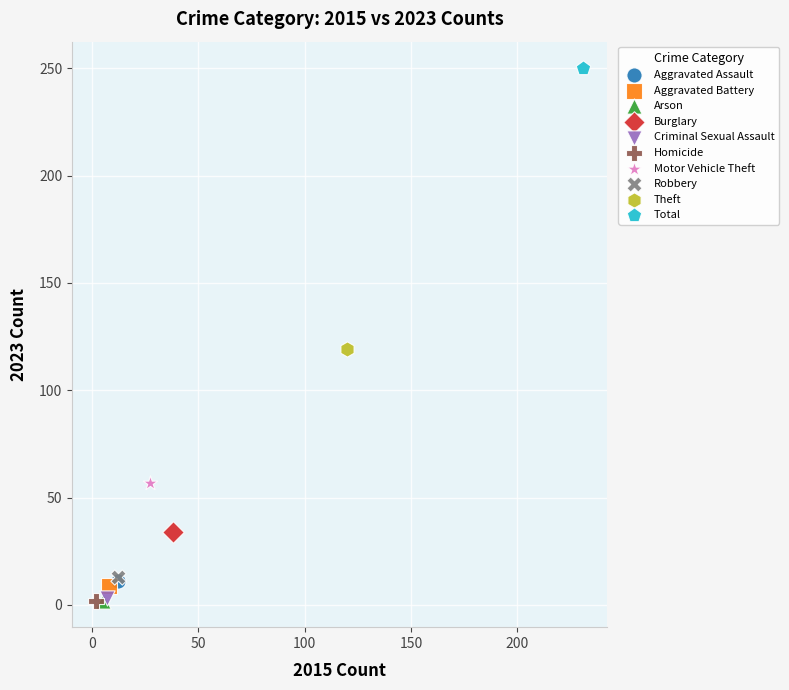

What are all the series names shown in the legend?

Aggravated Assault, Aggravated Battery, Arson, Burglary, Criminal Sexual Assault, Homicide, Motor Vehicle Theft, Robbery, Theft, Total